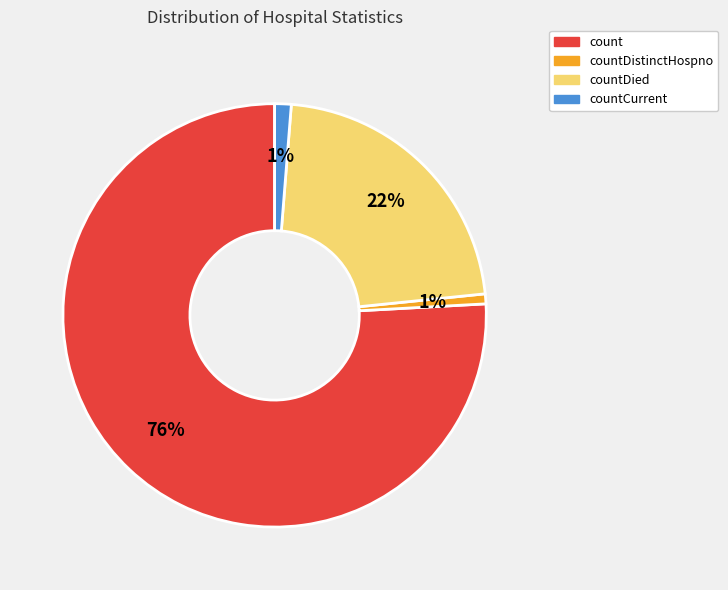

To the nearest percent, what is the difference between the largest and smallest slice percentages?

75%